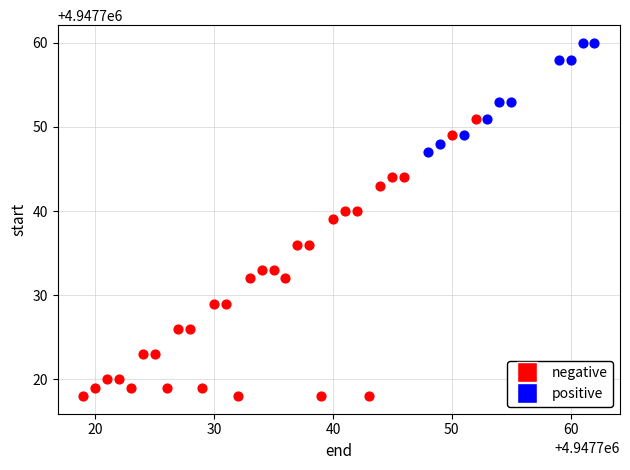

Which series contains the lowest Y value?

negative